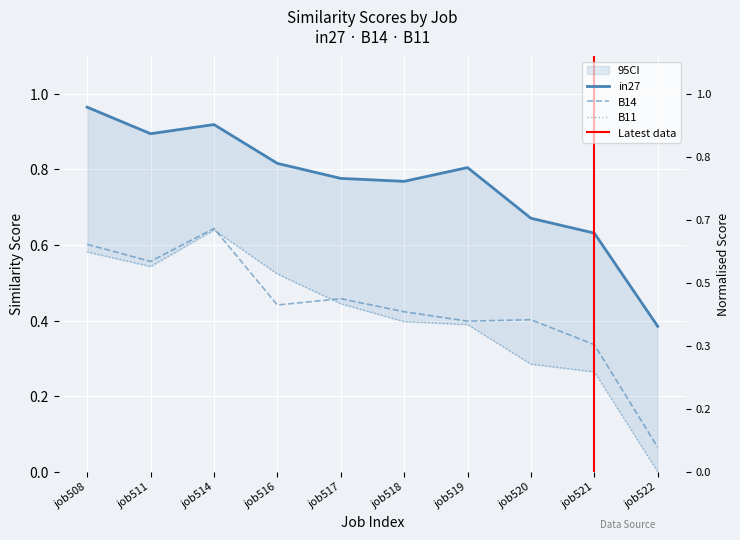

True or false: B14 and in27 intersect in this chart.

False